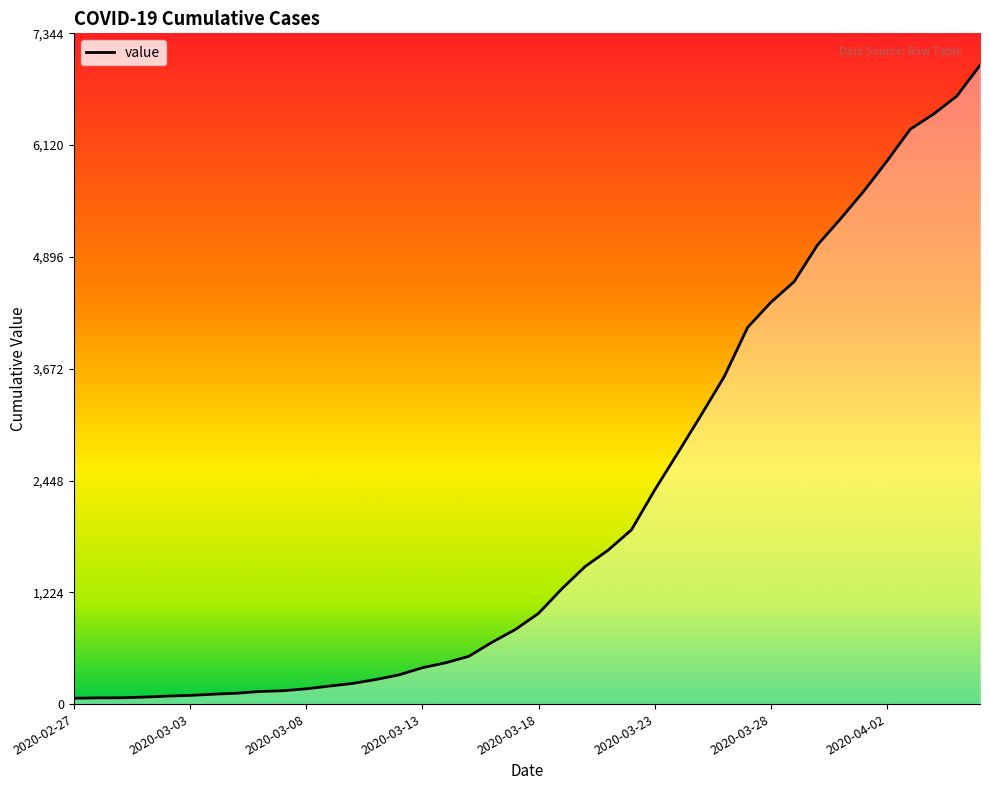

How many lines are shown in the chart?

1